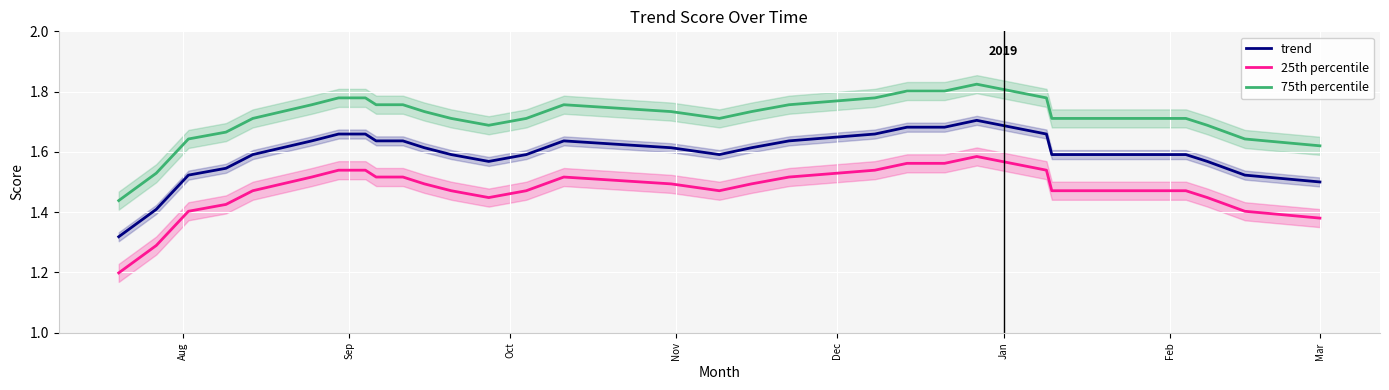

Which series has the largest total across all categories?

75th percentile